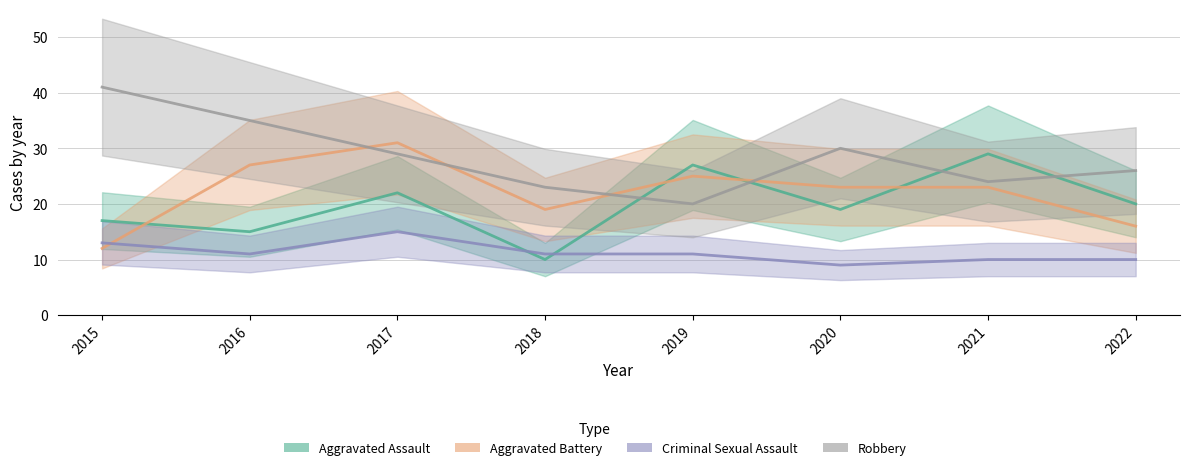

At which label does Aggravated Battery reach its peak?

2017